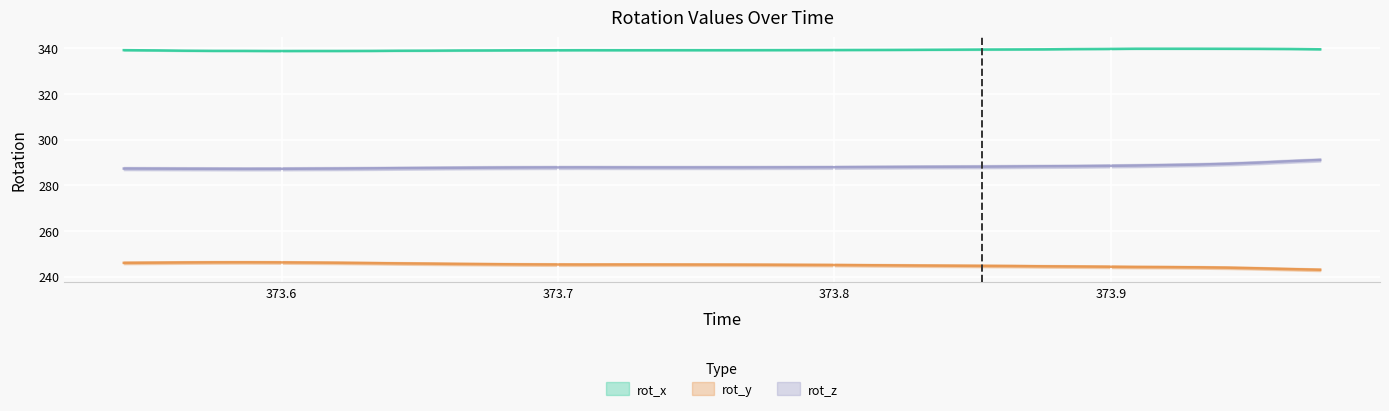

True or false: rot_y and rot_x cross at least once.

False